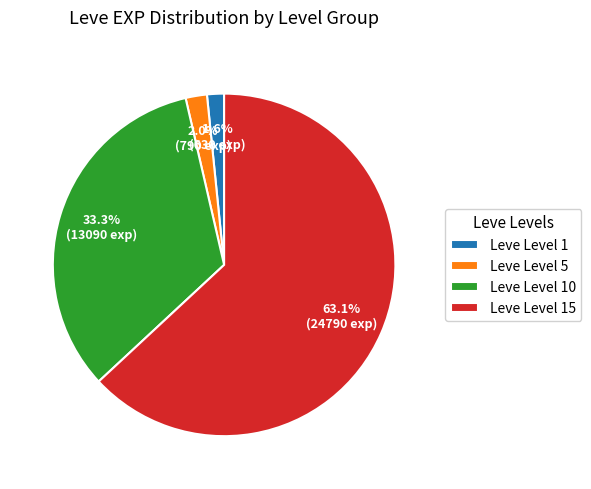

What is the largest slice in the pie chart?

Leve Level 15